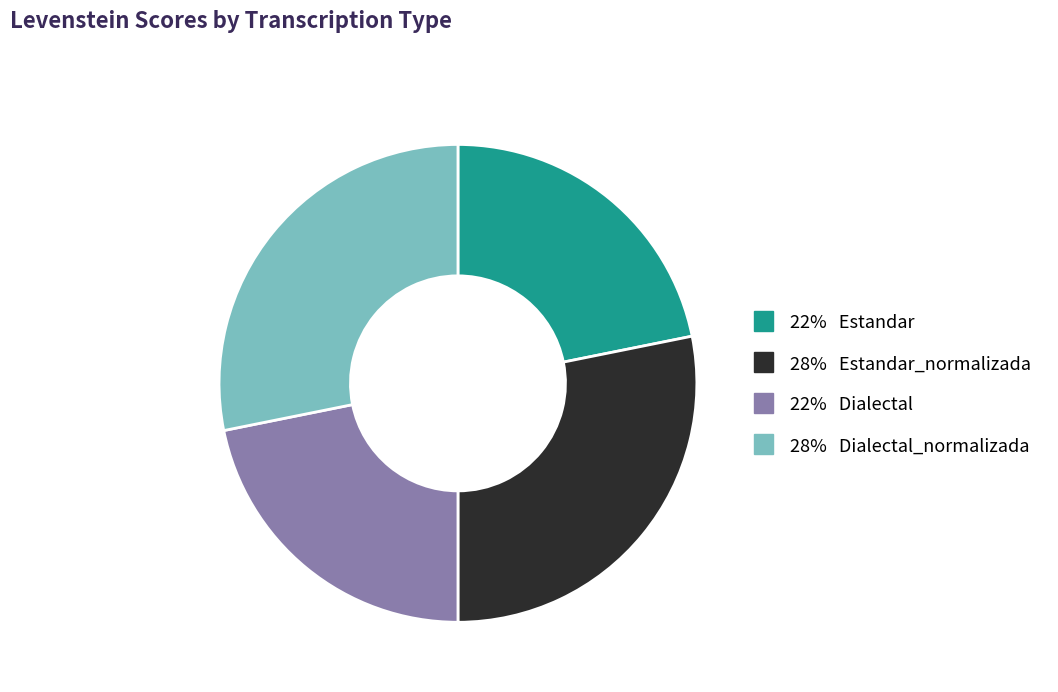

Between 28% Estandar_normalizada and 22% Dialectal, which is larger?

28% Estandar_normalizada